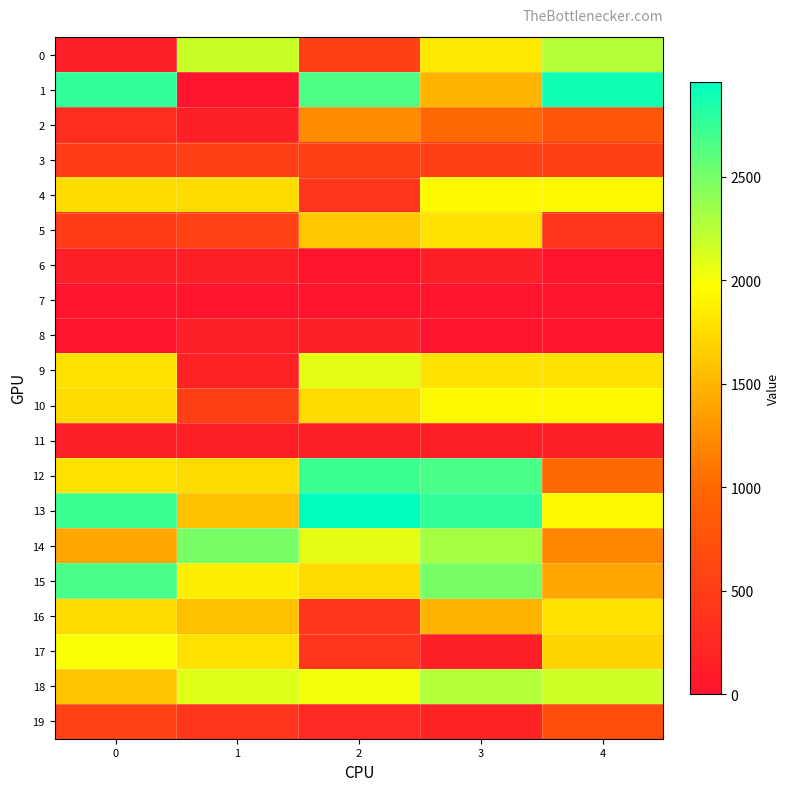

At which category is the sum across all series the highest?

3